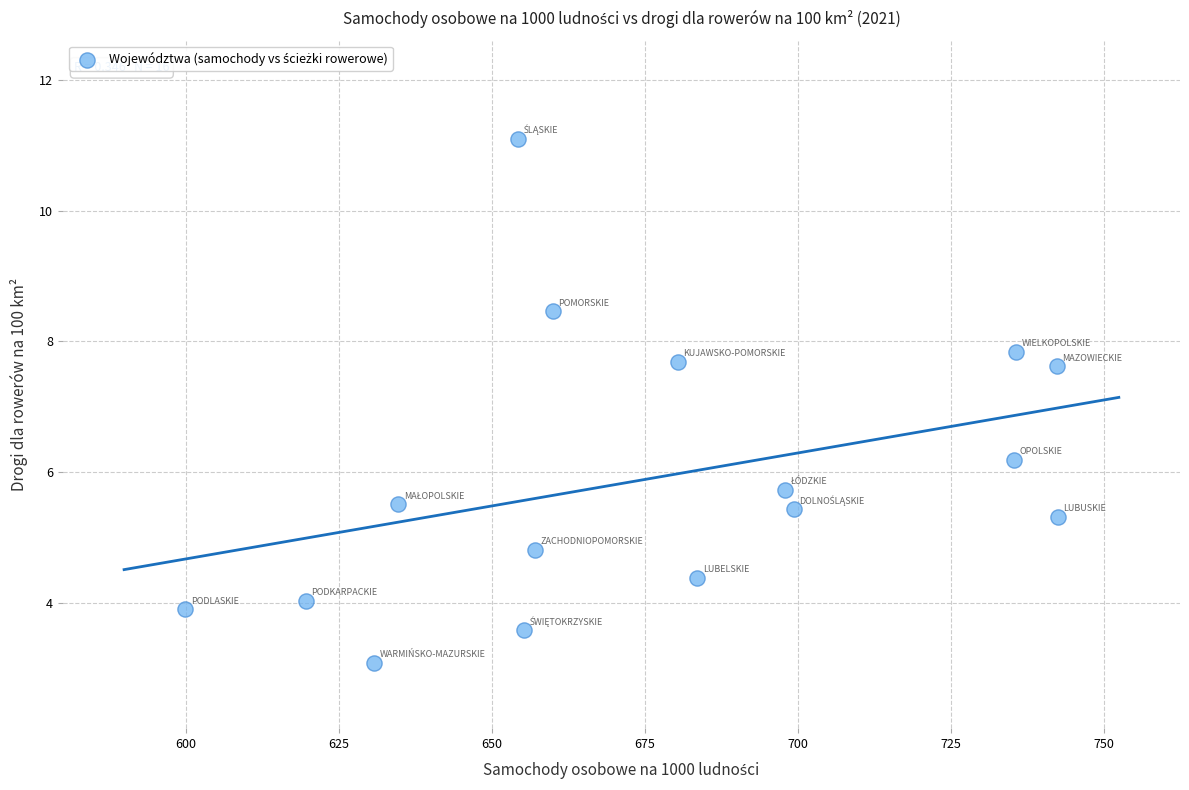

What is the range of Y values (max minus min)?

8.0